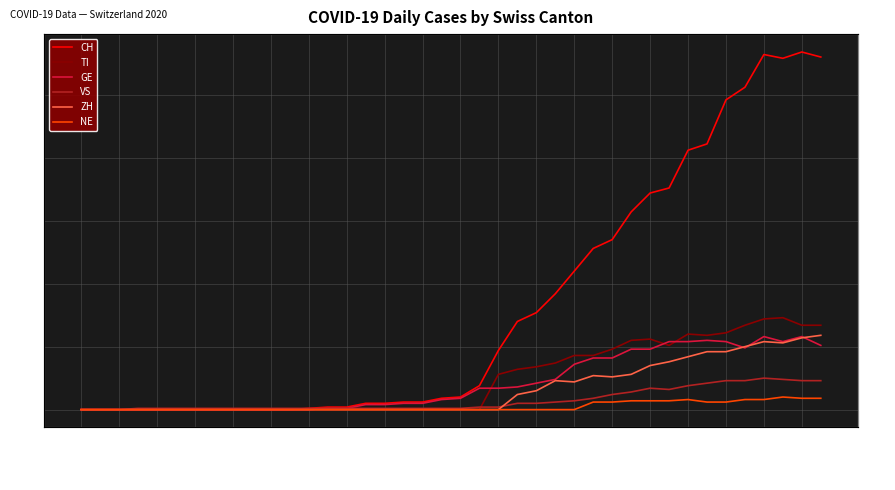

True or false: NE has more than 1 points higher than both neighbors.

True